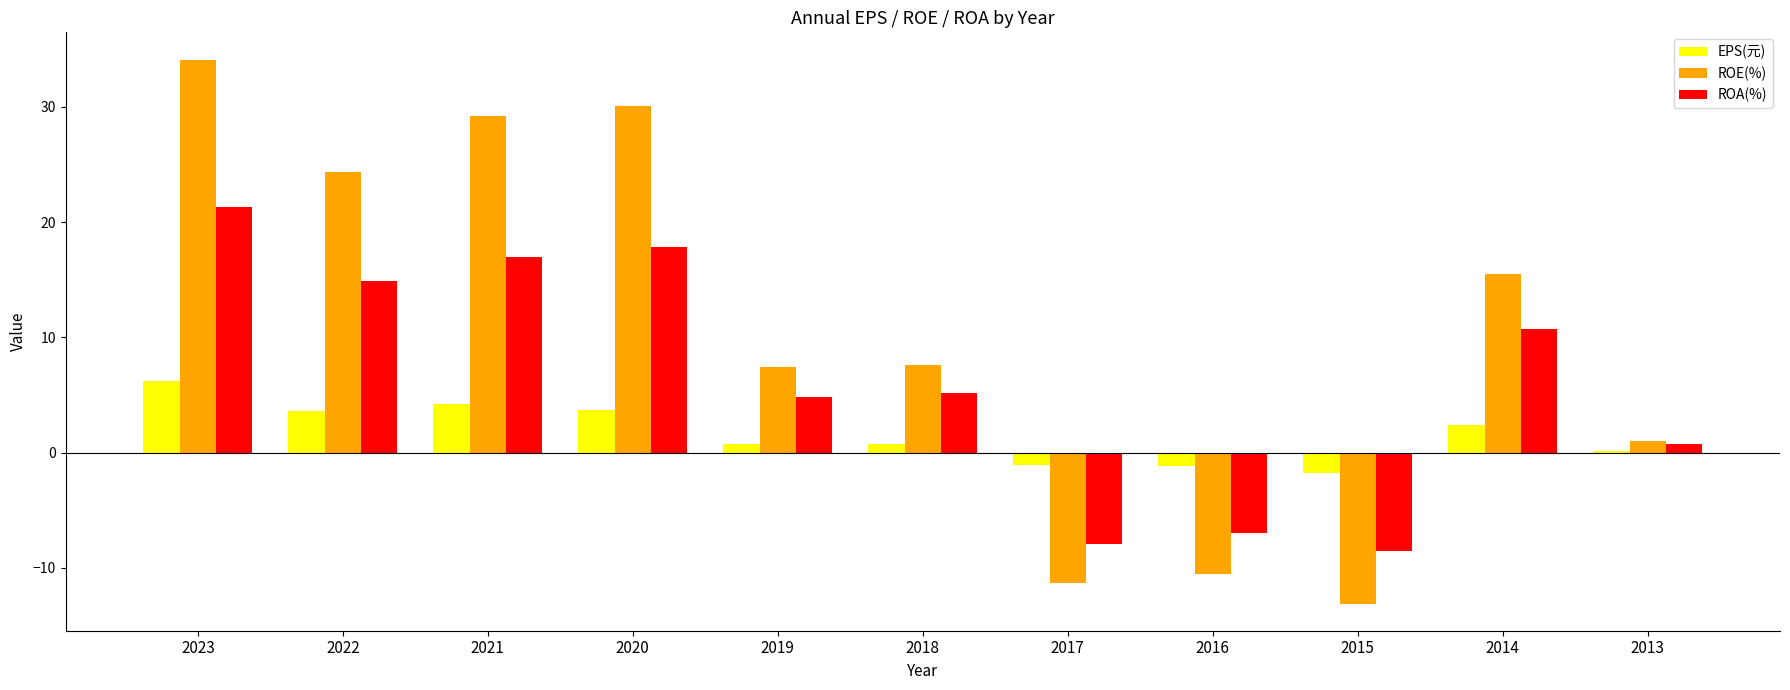

Between 2020 and 2014, which series saw the biggest shift?

ROE(%)